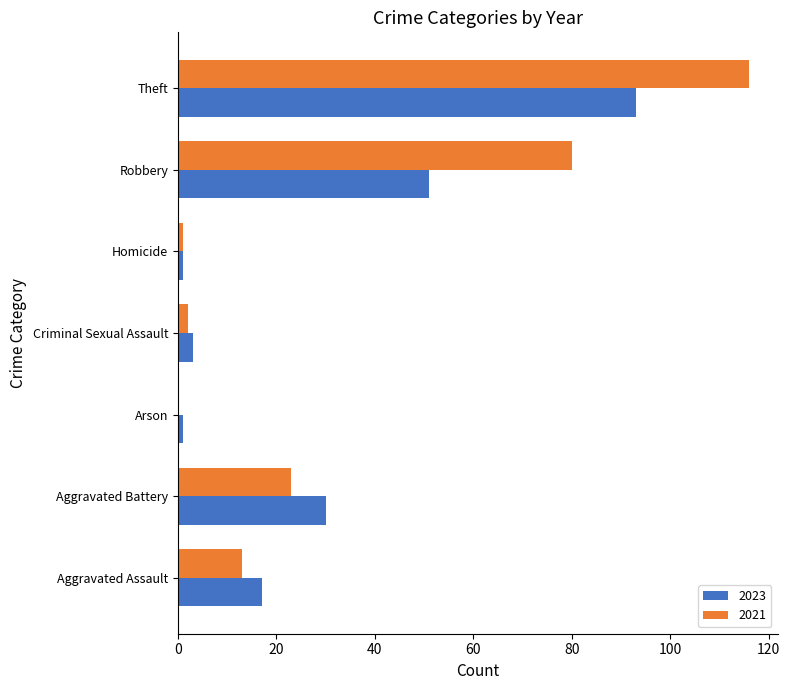

Between Aggravated Battery and Homicide, which series saw the biggest shift?

2023